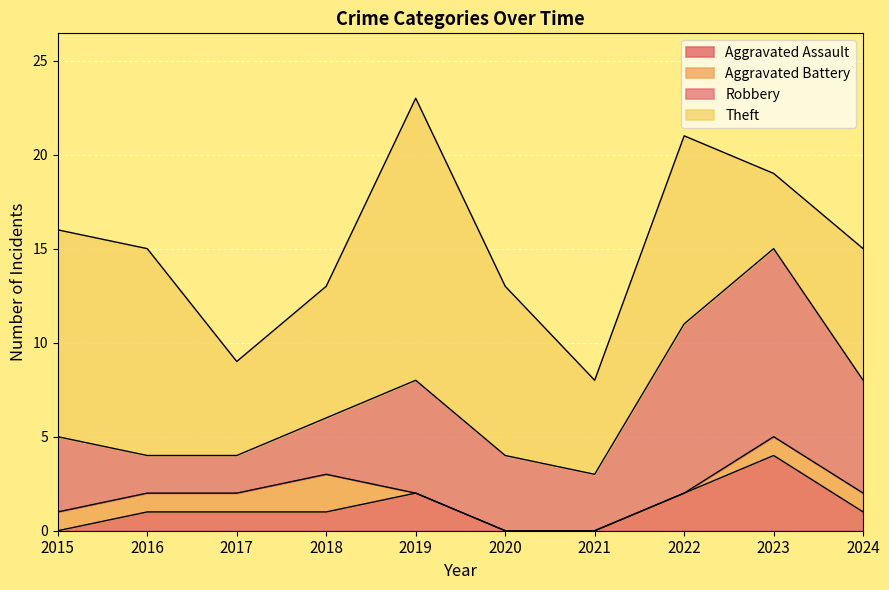

List the series in order of their peak value, highest first.

Theft, Robbery, Aggravated Assault, Aggravated Battery